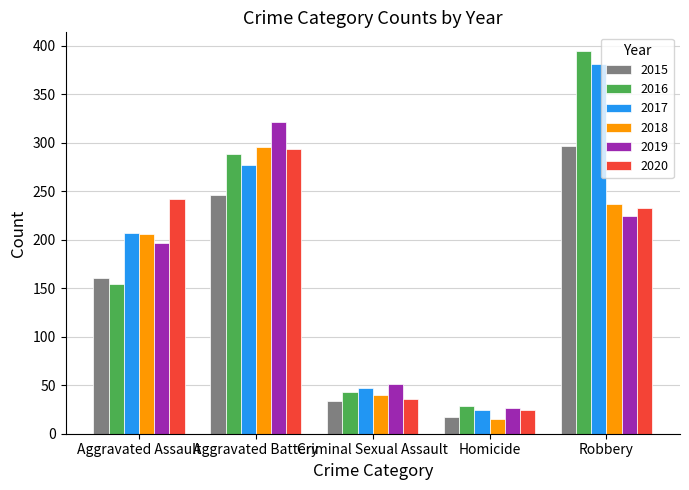

Which series has the largest range (max minus min)?

2016